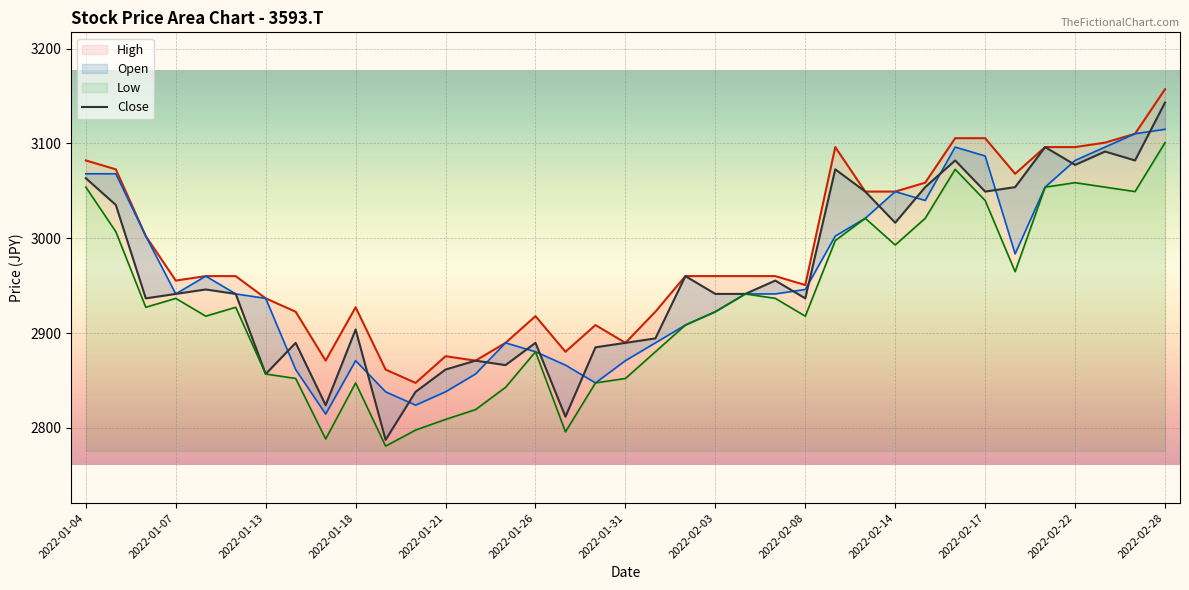

Between 17 and 23, which series saw the biggest shift?

Open